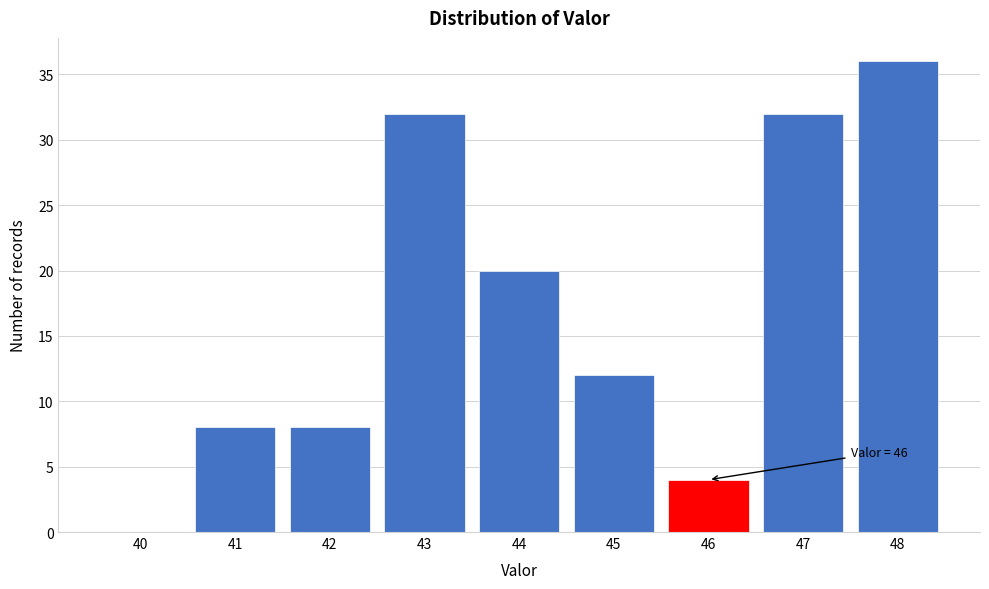

Reading right to left, extract all data points from this chart.

48=36	47=32	46=4	45=12	44=20	43=32	42=8	41=8	40=0